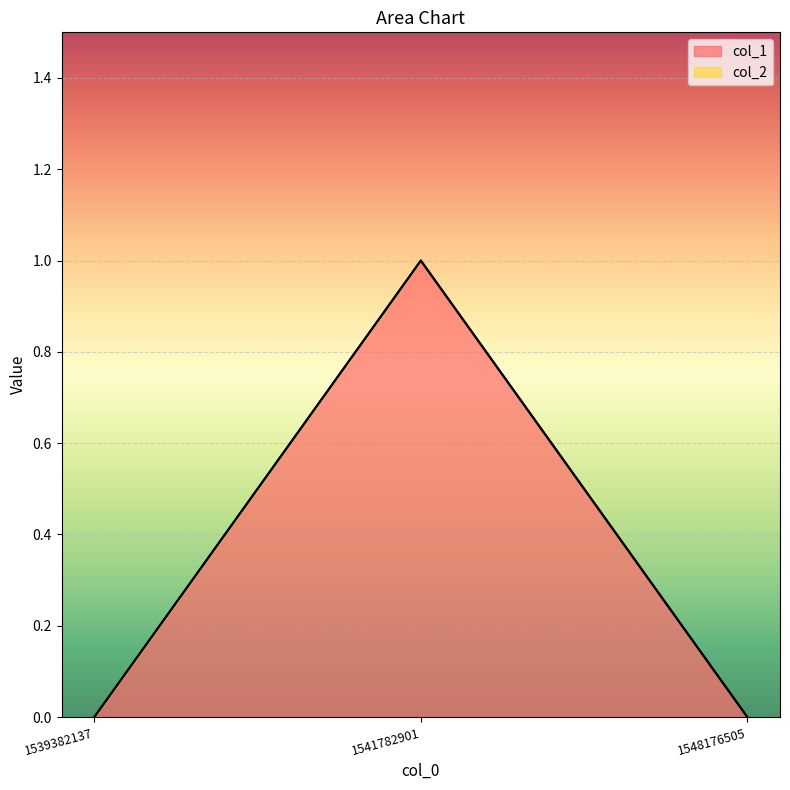

Between 1539382137 and 1548176505, which is larger?

1539382137